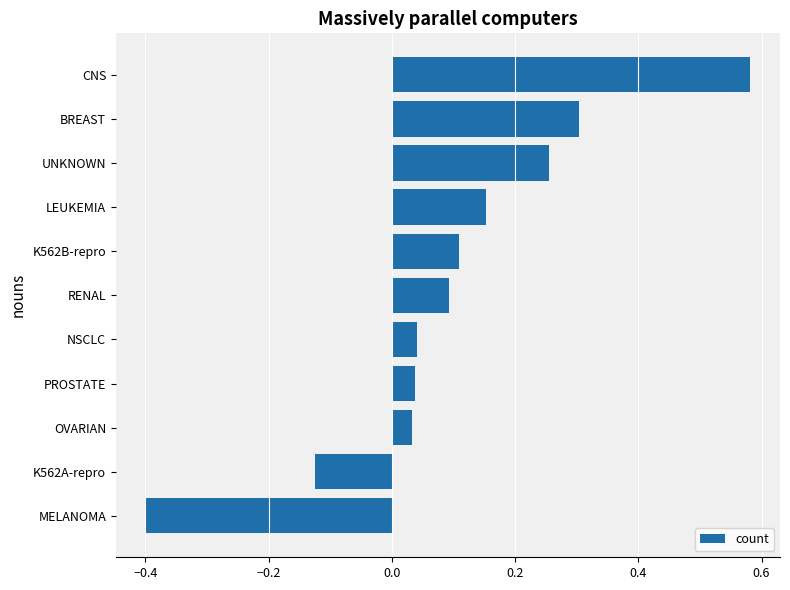

What is the difference between the values at CNS and NSCLC?

0.5